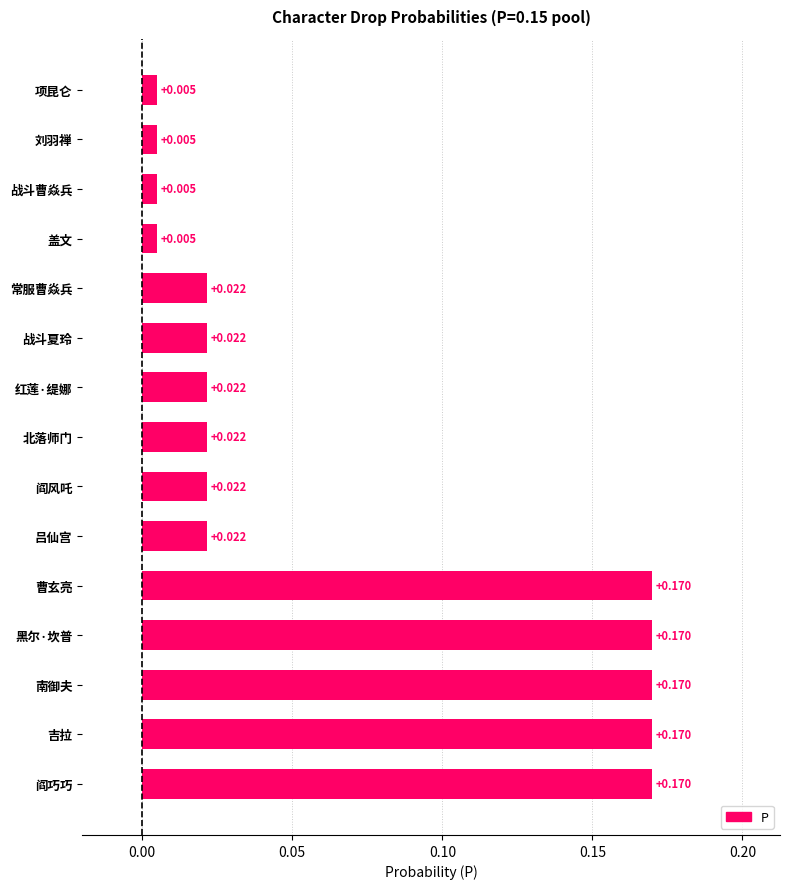

Between 黑尔·坎普 and 阎风吒, which is larger?

黑尔·坎普